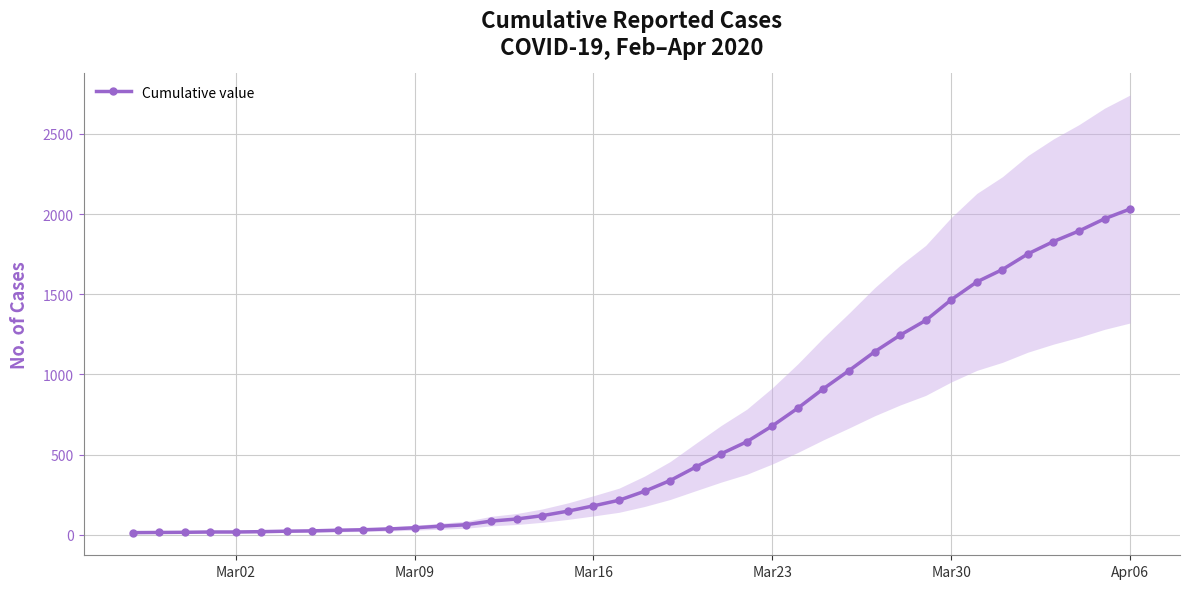

Which category has the highest value in the Cumulative value series?

Apr06